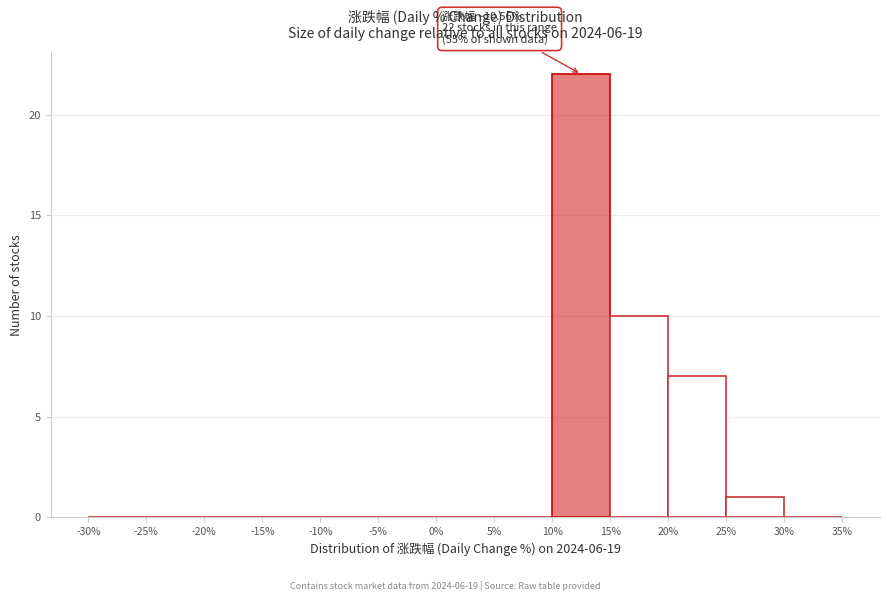

Over which range of the x-axis is the bar tallest?

10% to 15%